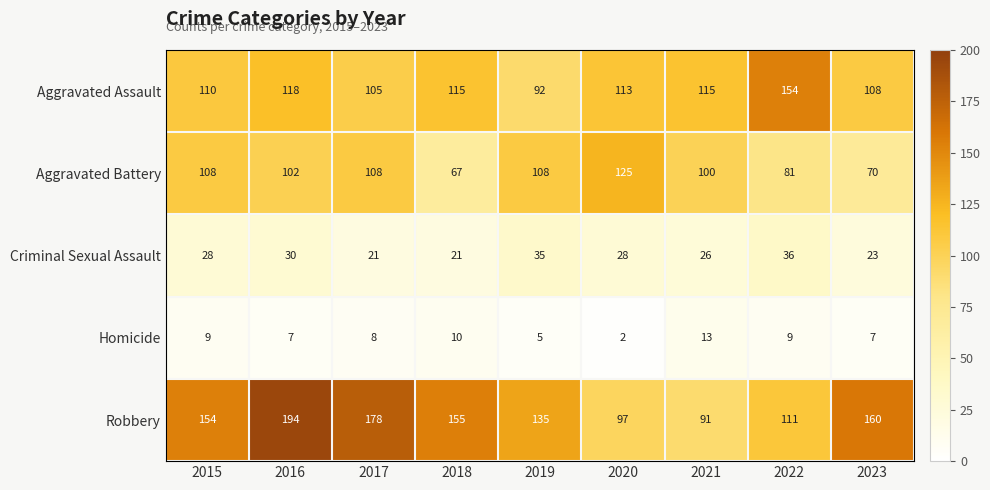

At how many categories does at least one series exceed 18?

9